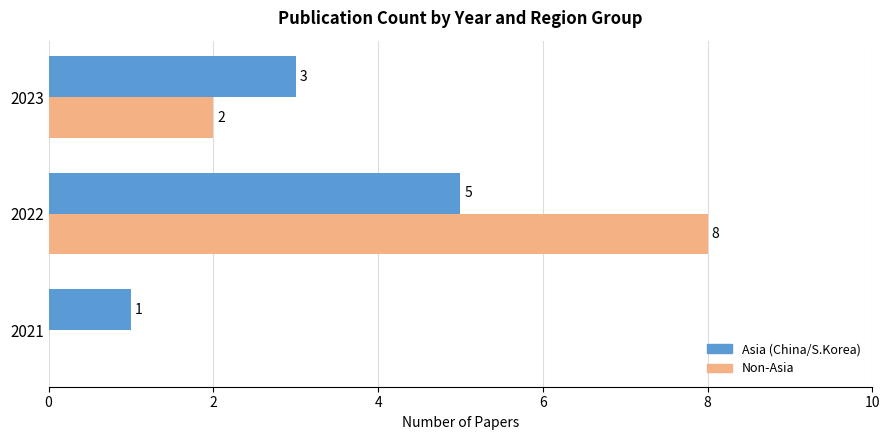

How many distinct data groups are displayed?

2